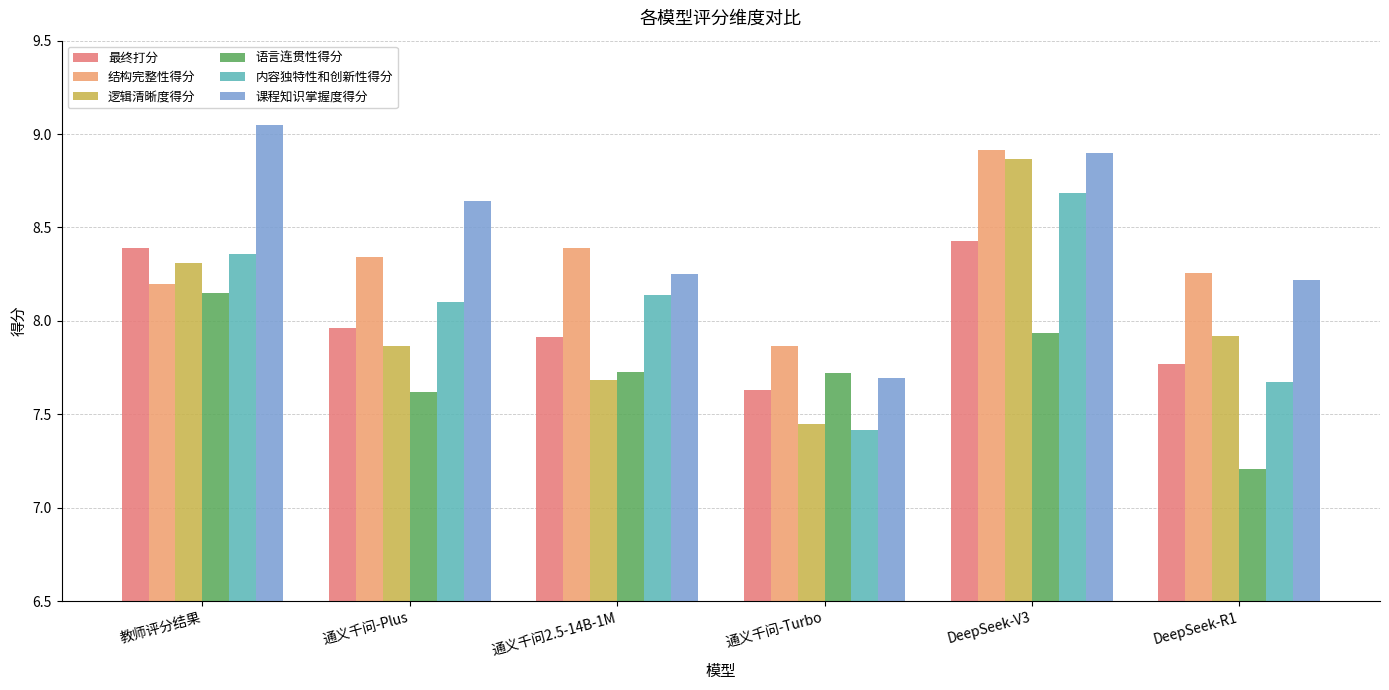

What is the label of the 6th bar from the left?

DeepSeek-R1